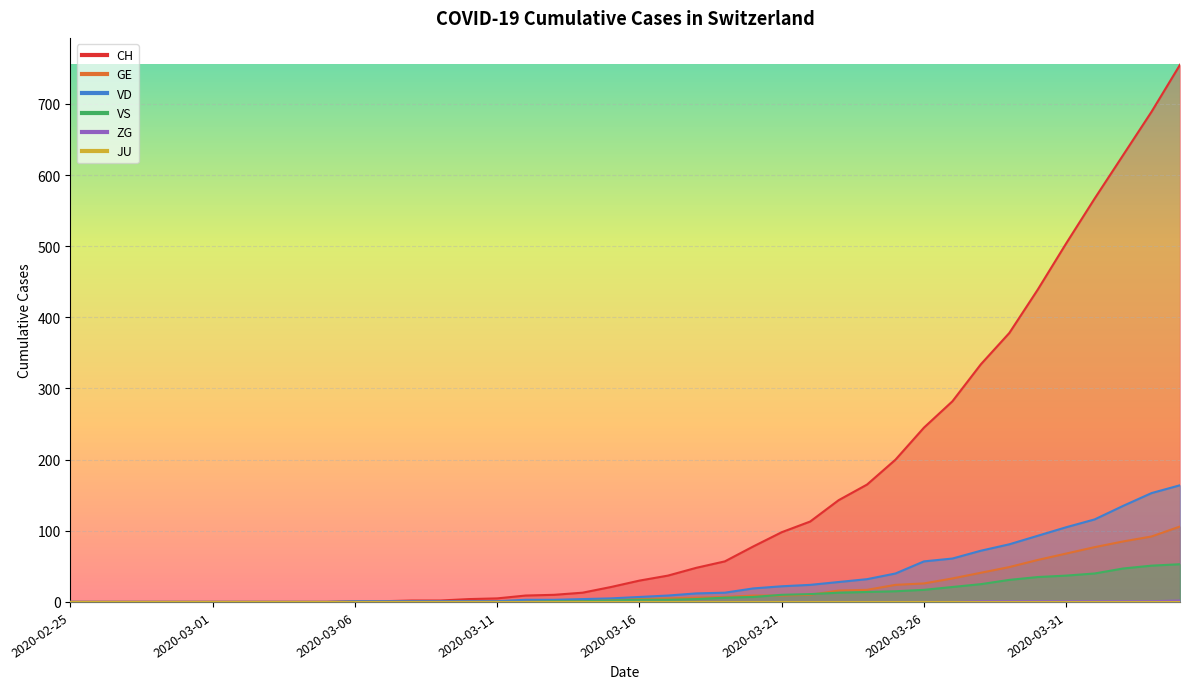

How many data points in VD are above 7?

19